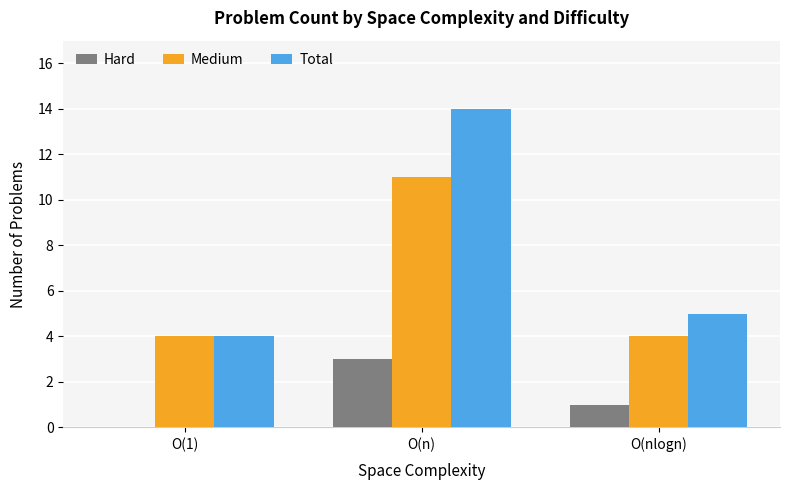

What value does the Medium series have at O(nlogn)?

4